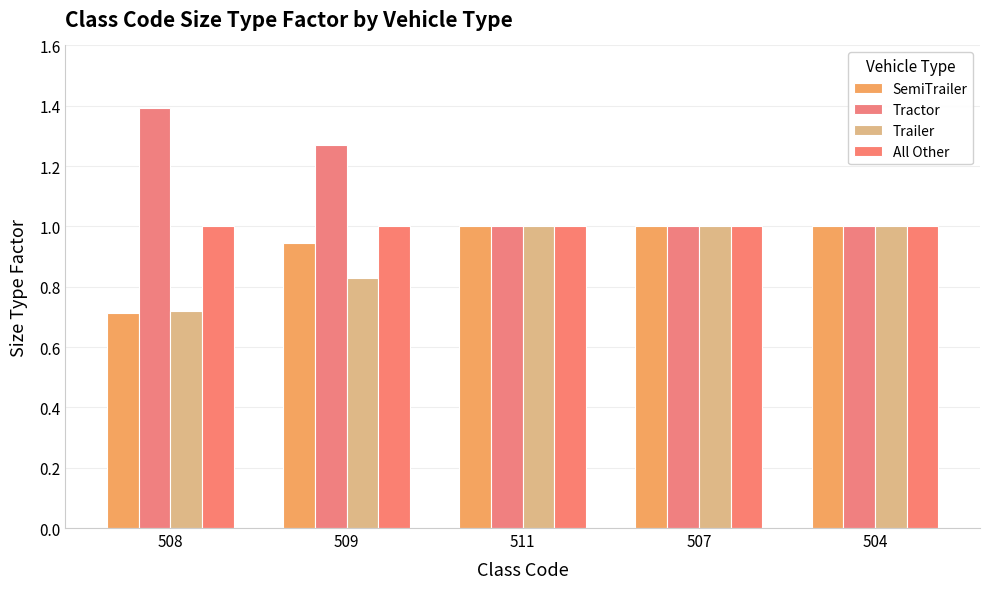

What is the greatest value displayed?

1.4